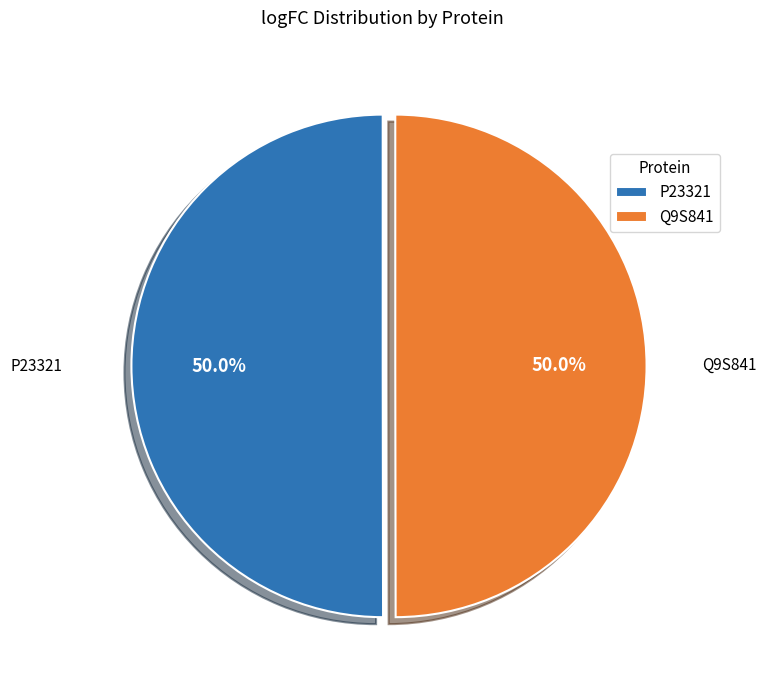

What is the ratio of the value at Q9S841 to the value at P23321?

1.0